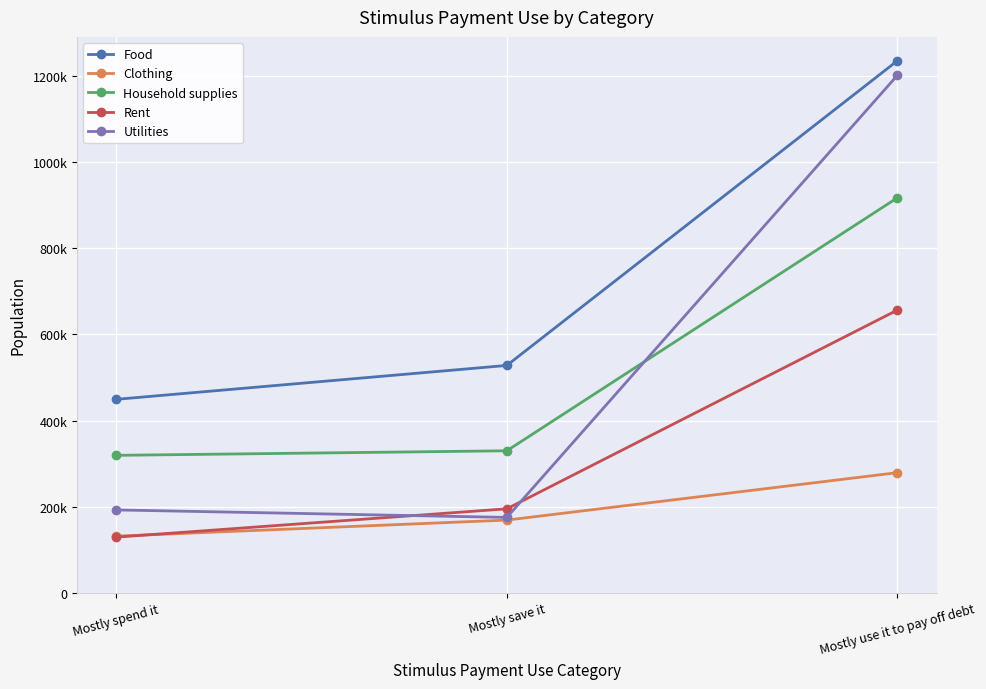

What is the difference between the highest and lowest values at Mostly save it?

358967